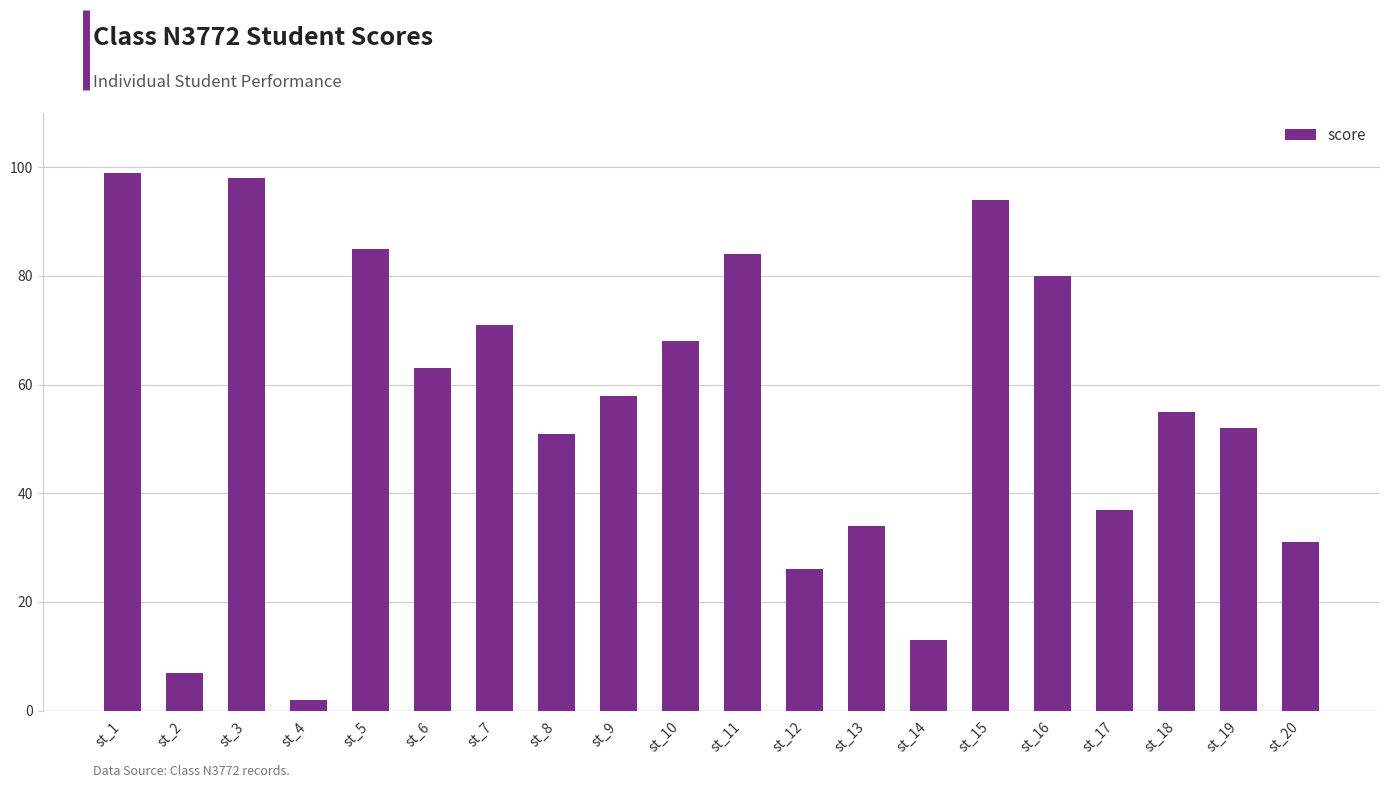

Where is the data nearest to the value 50?

st_8